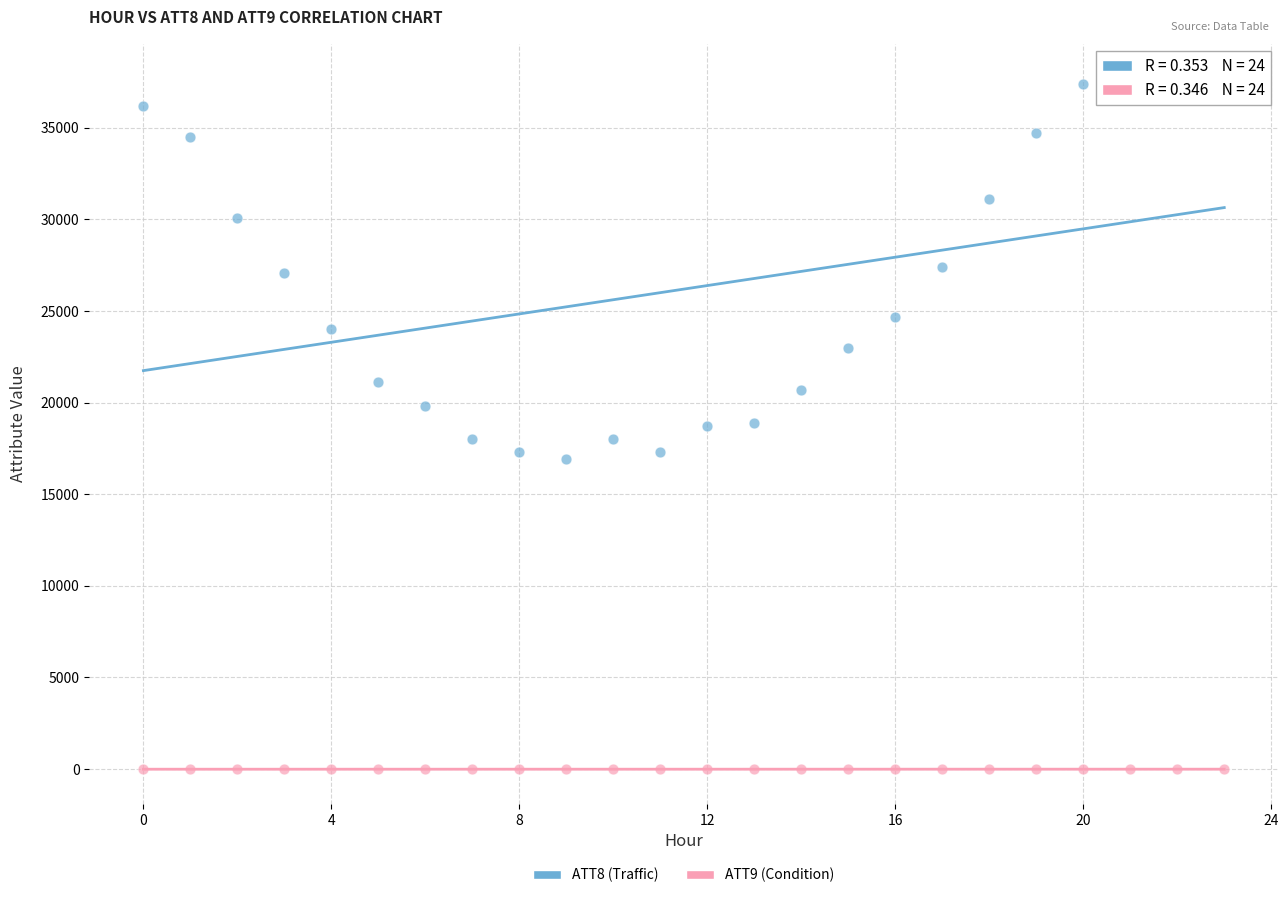

How many points are shown in the scatter plot?

48